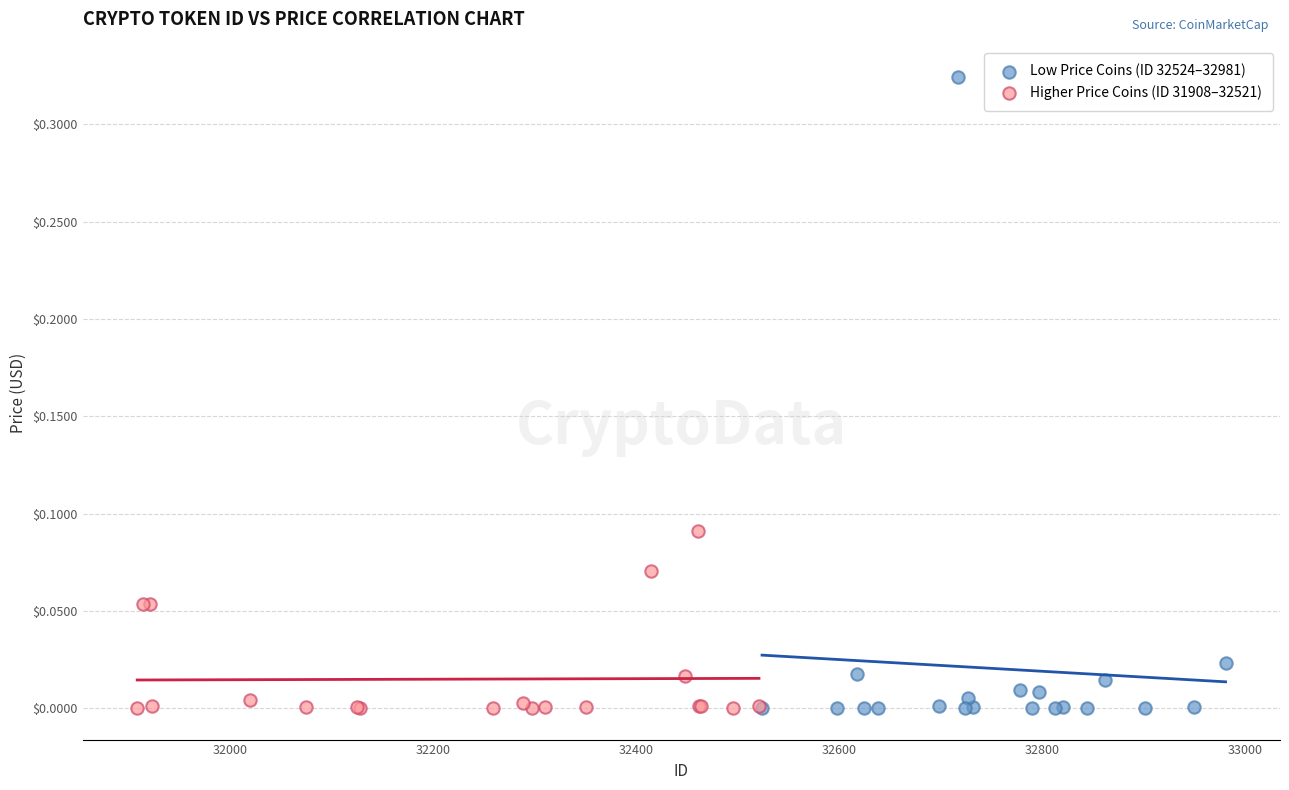

What are all the series names shown in the legend?

Low Price Coins (ID 32524–32981), Higher Price Coins (ID 31908–32521)